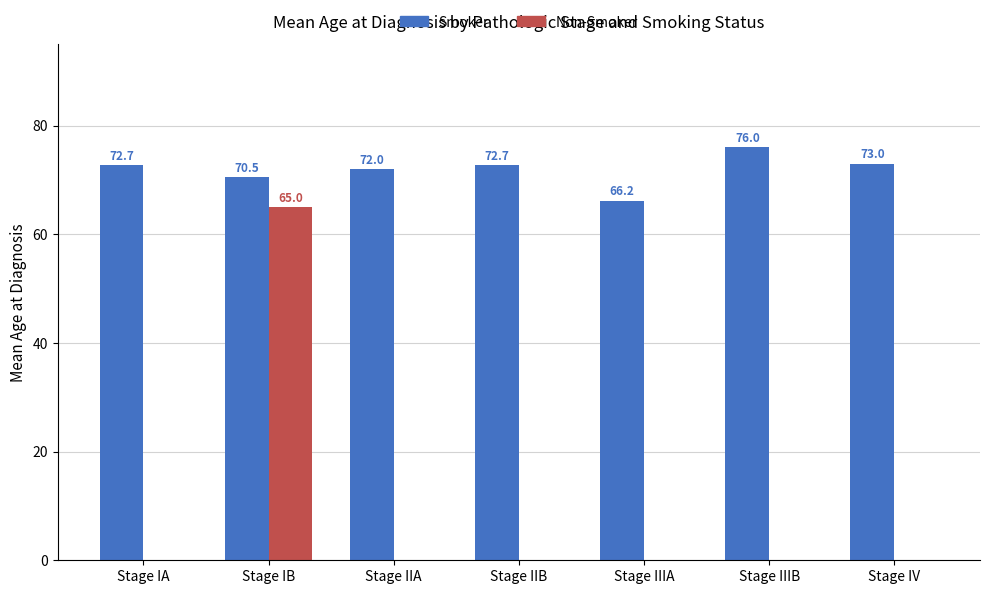

What is the spread (max minus min) of values at Stage IIA?

72.0